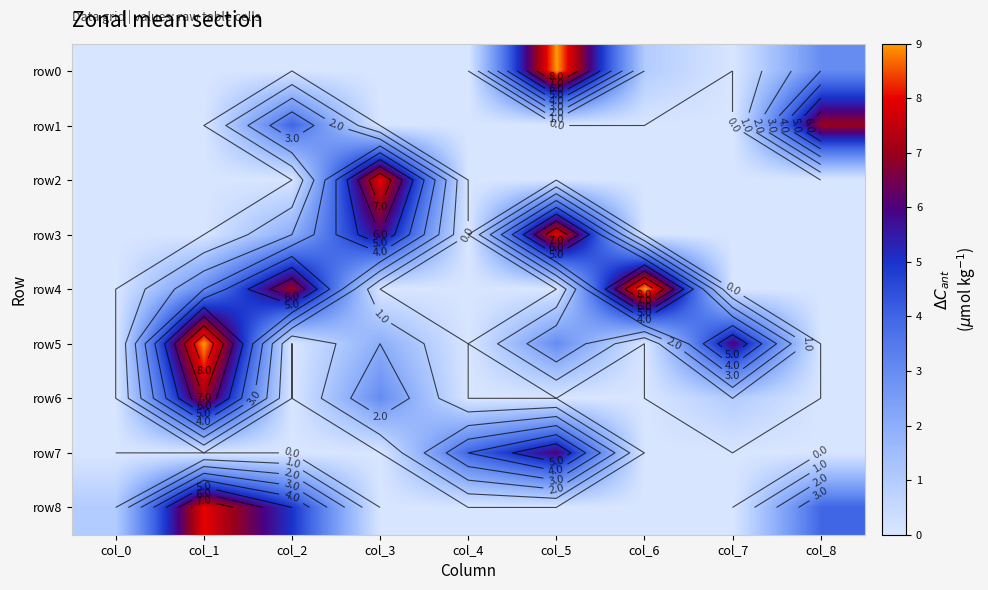

Which series has the largest total across all categories?

row5